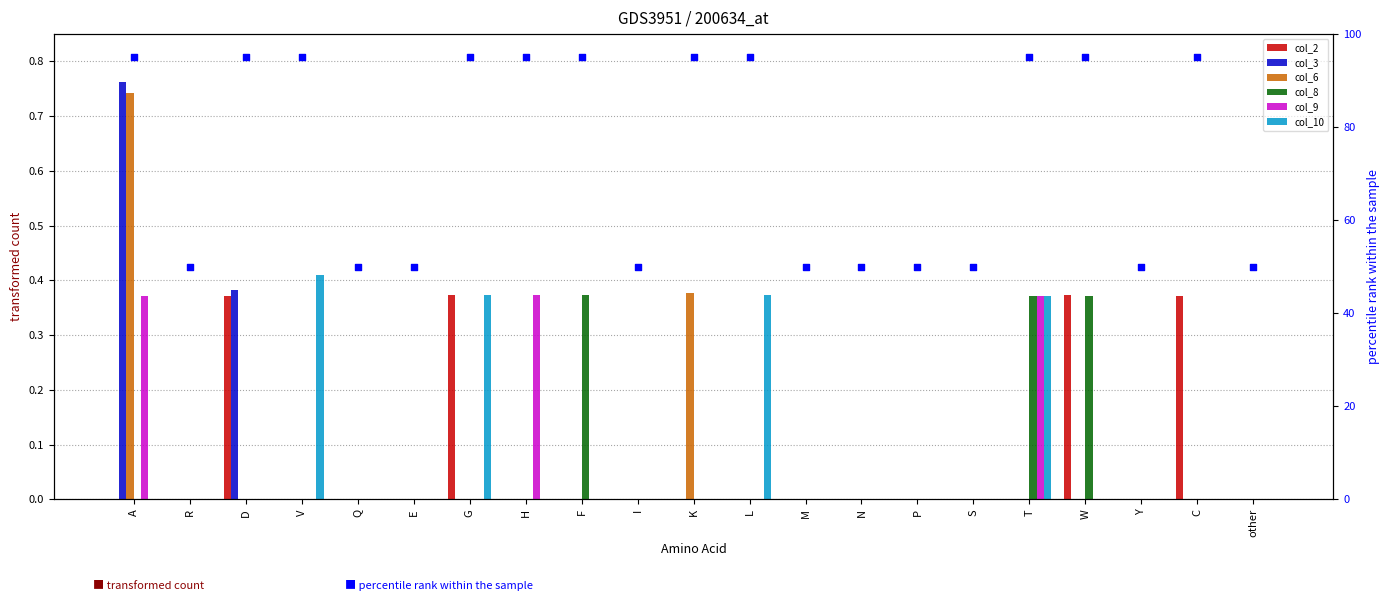

At how many categories does at least one series exceed 0?

11